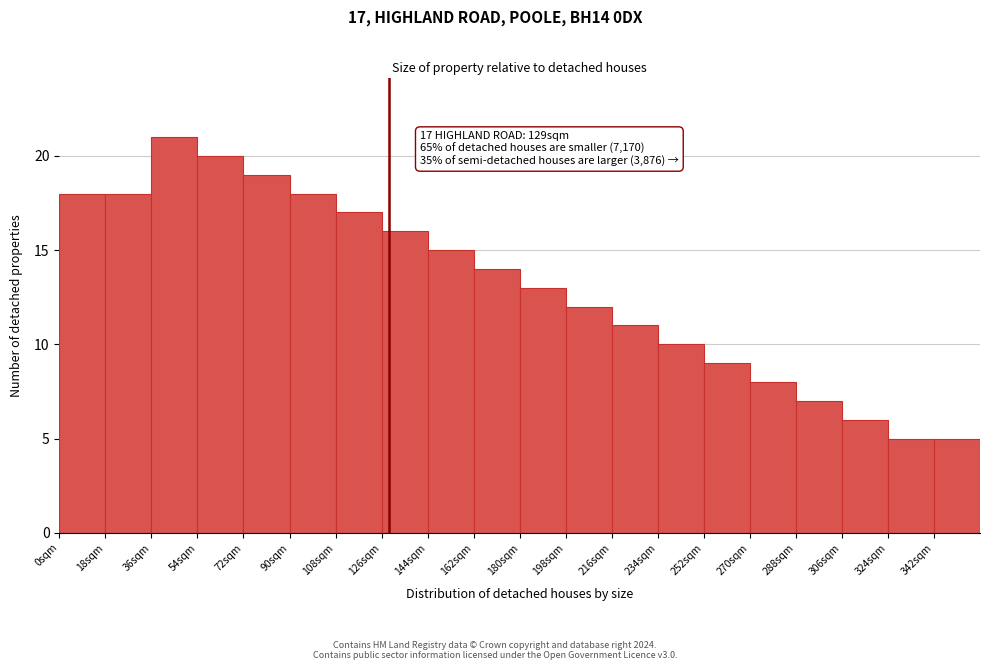

Which range on the x-axis has the tallest bar?

36 to 54